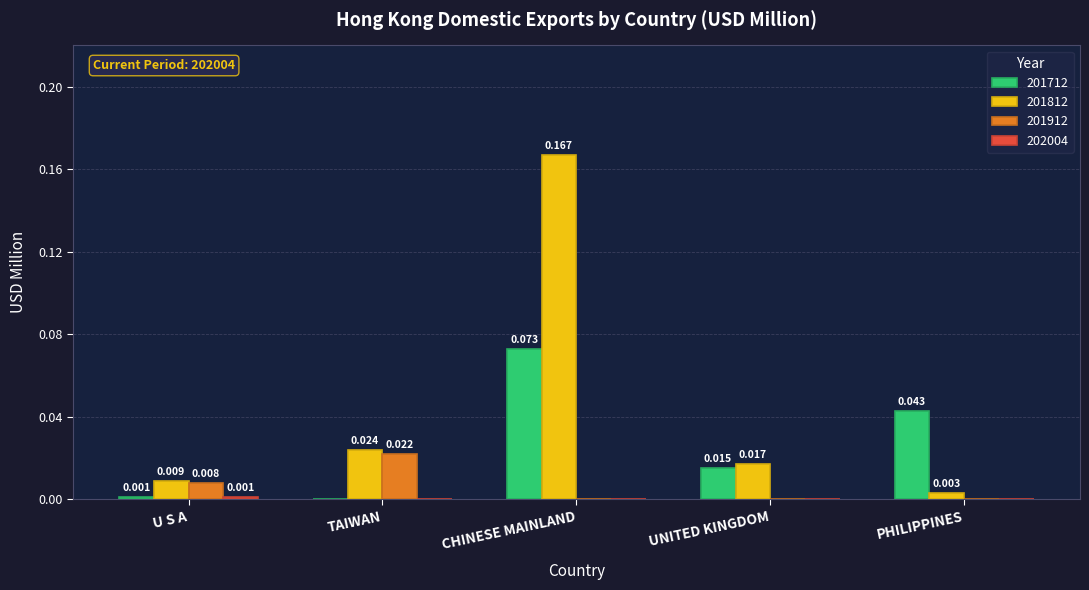

The 201912 series shows 0.0 at CHINESE MAINLAND. True or false?

True